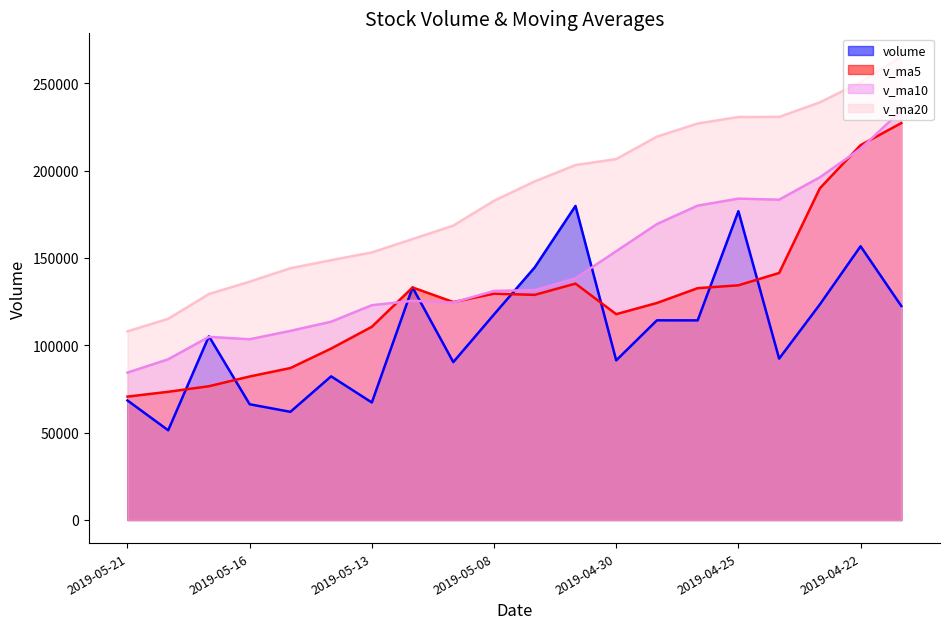

What is the greatest value displayed?

265361.2